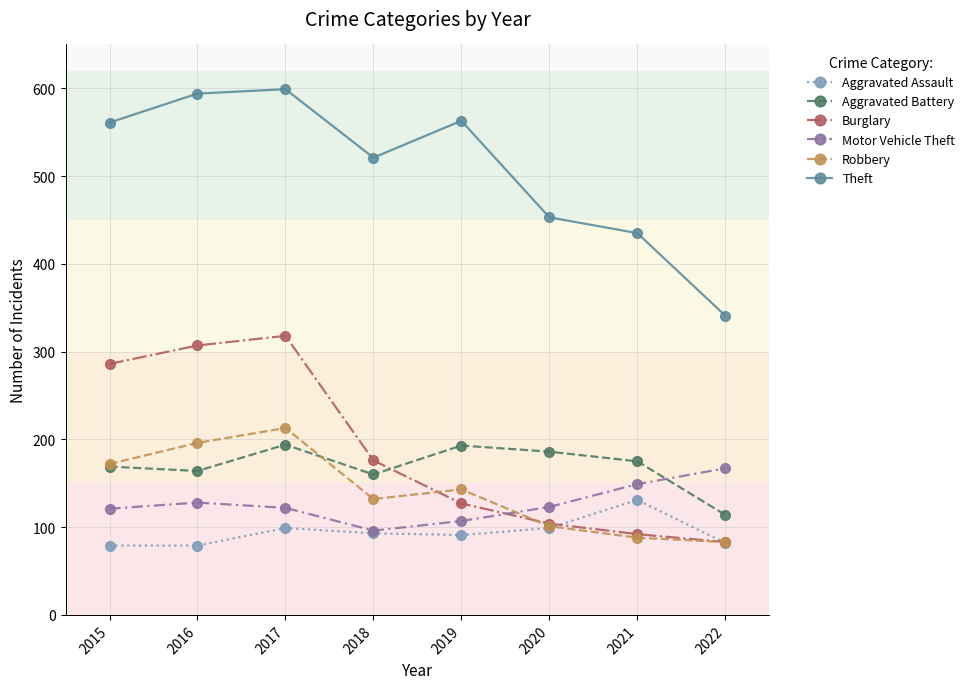

What are all the series names shown in the legend?

Aggravated Assault, Aggravated Battery, Burglary, Motor Vehicle Theft, Robbery, Theft